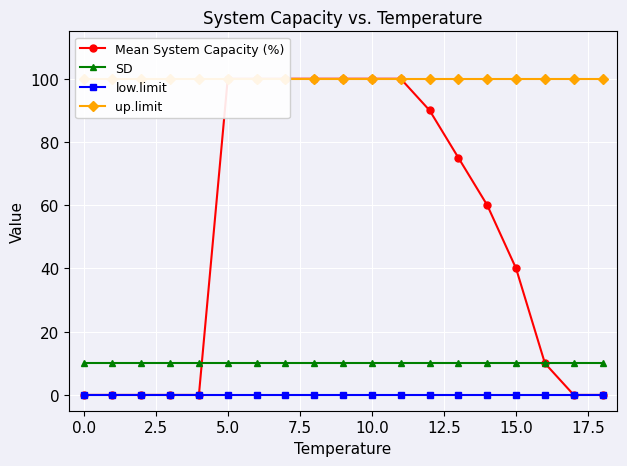

What is the minimum value for SD?

10